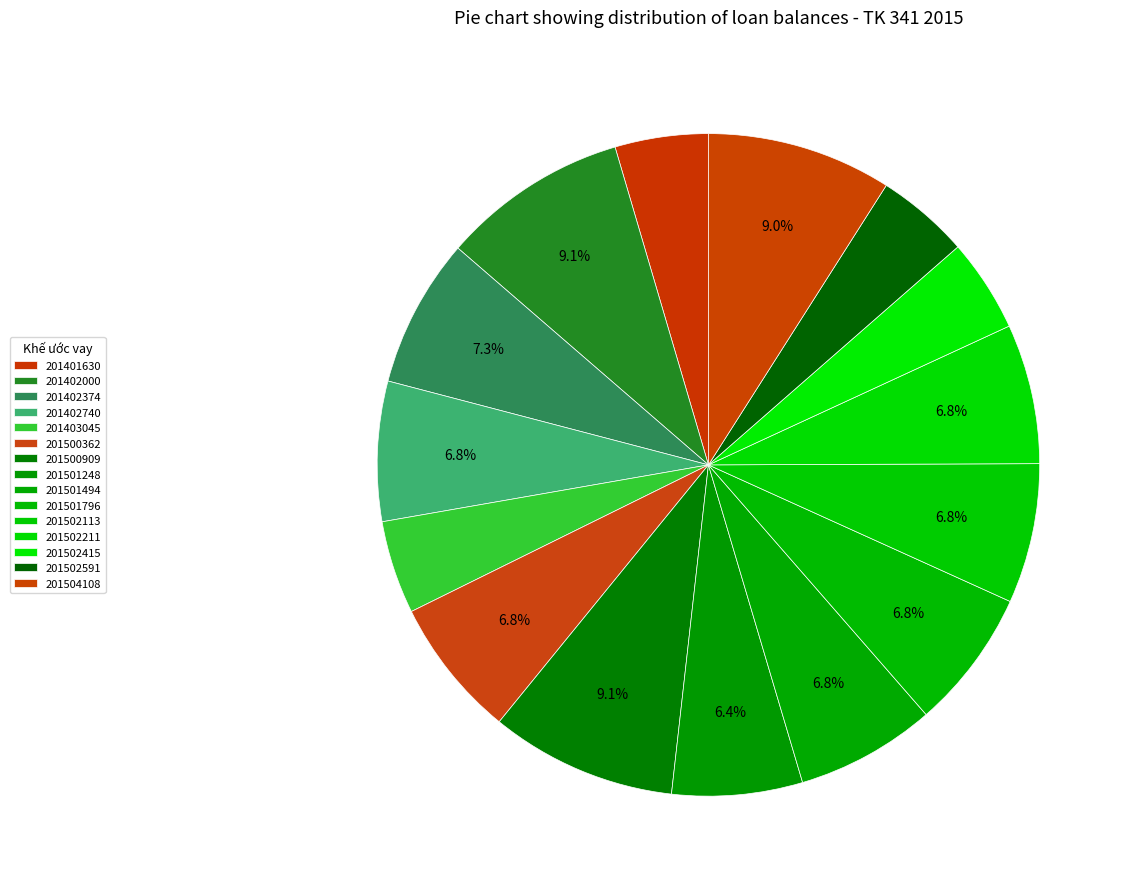

How many segments does this pie chart have?

15